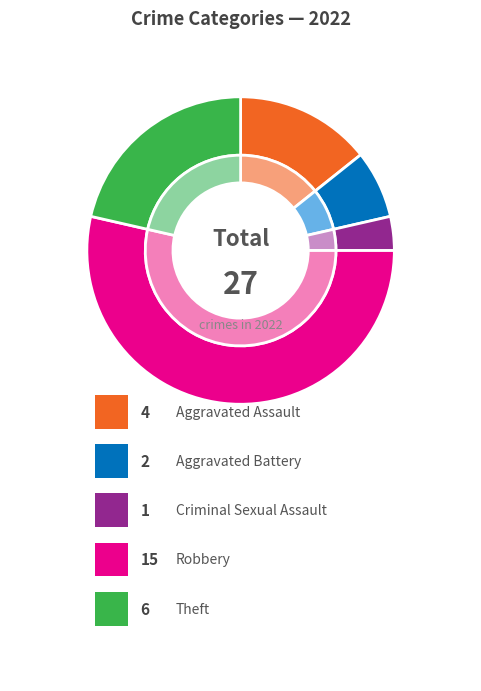

Is Robbery the majority of the pie?

Yes